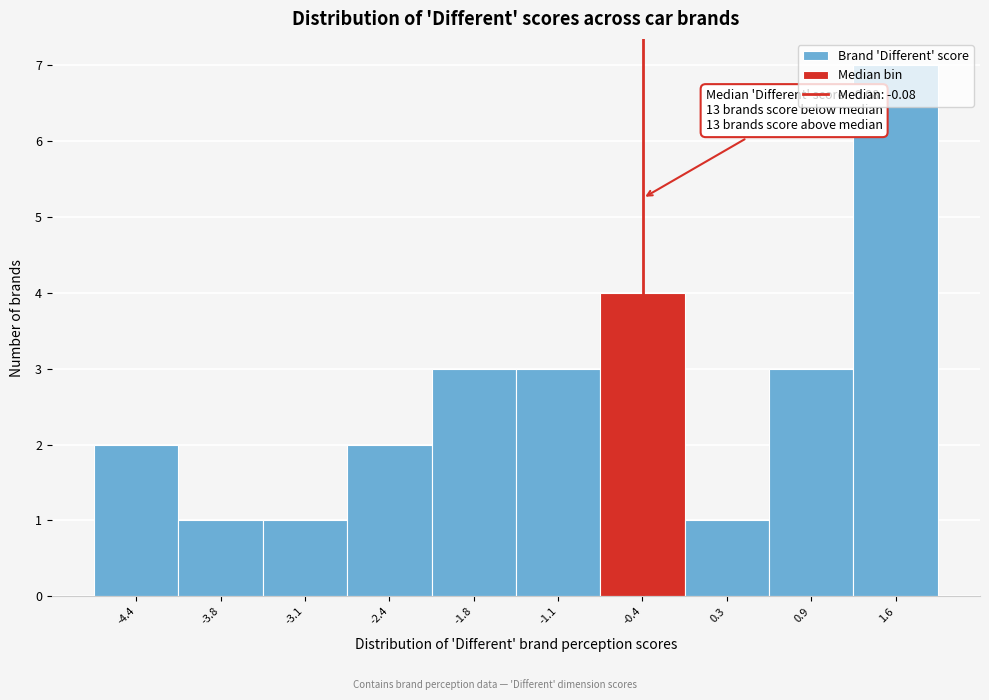

What is the maximum value shown in the chart?

7